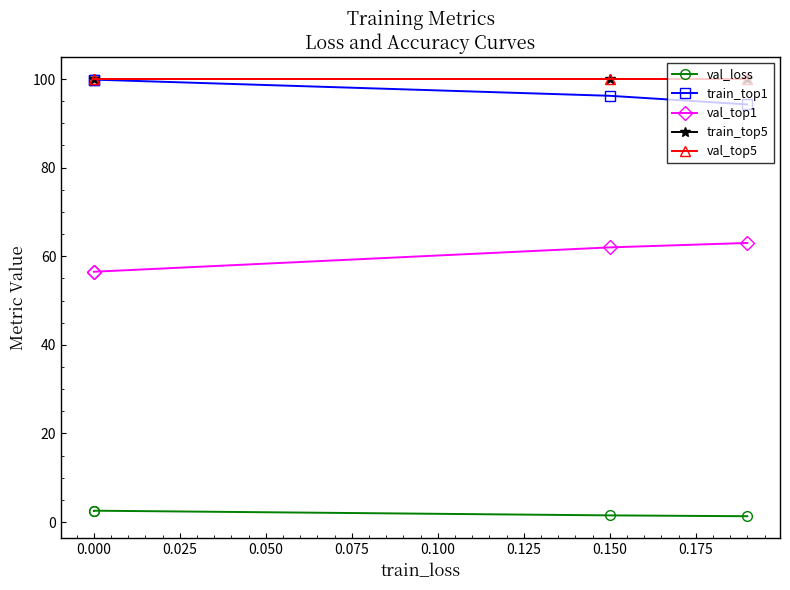

True or false: val_top1 has more than 1 interior local peaks.

False